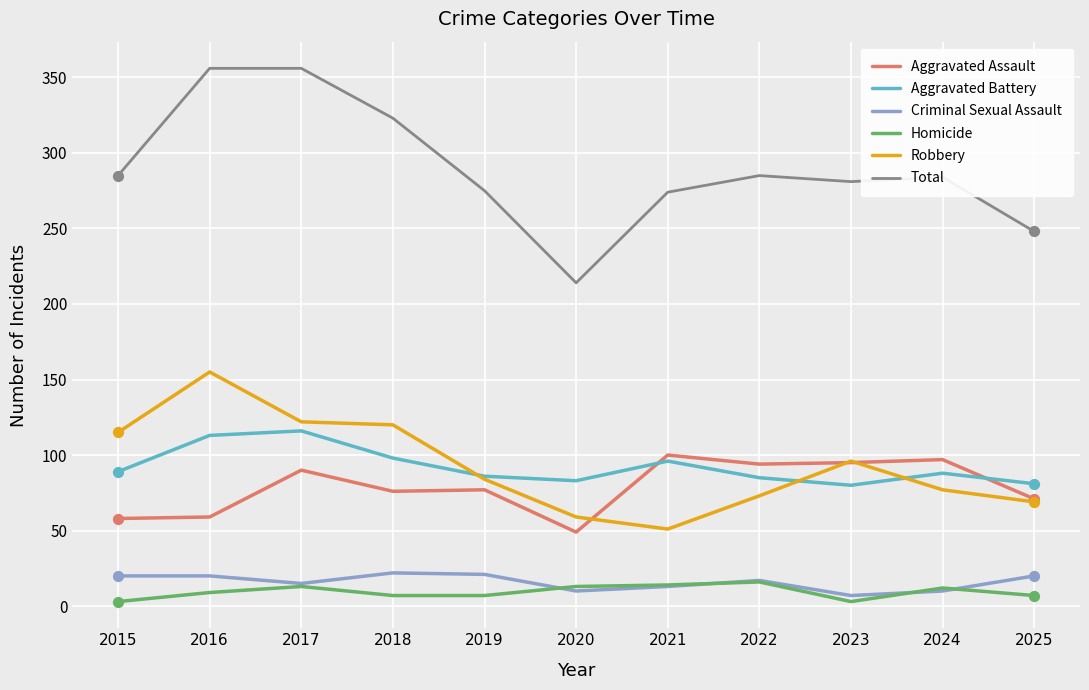

Is the value of Total at 2021 greater than the value of Robbery at 2017?

Yes